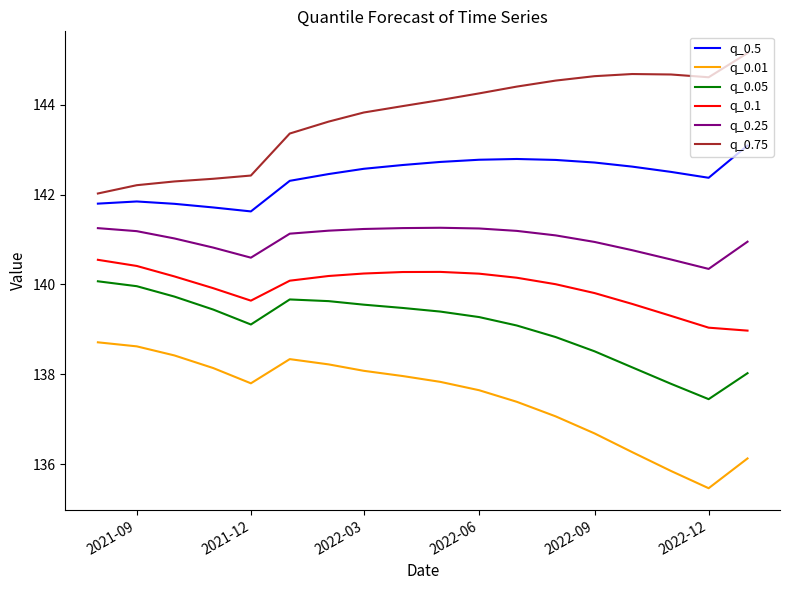

True or false: q_0.05 and q_0.5 cross at least once.

False